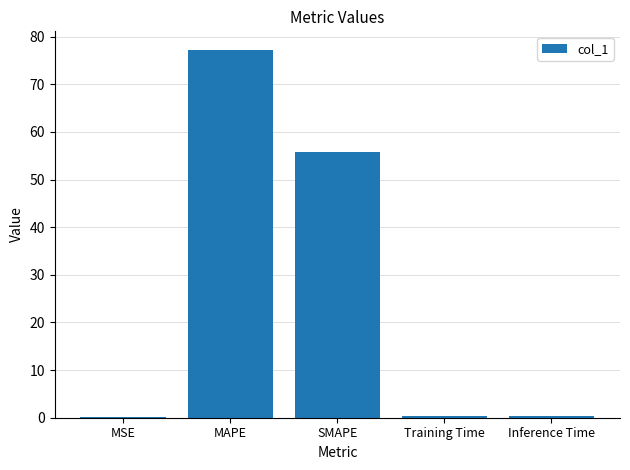

At which label is the value closest to 38?

SMAPE